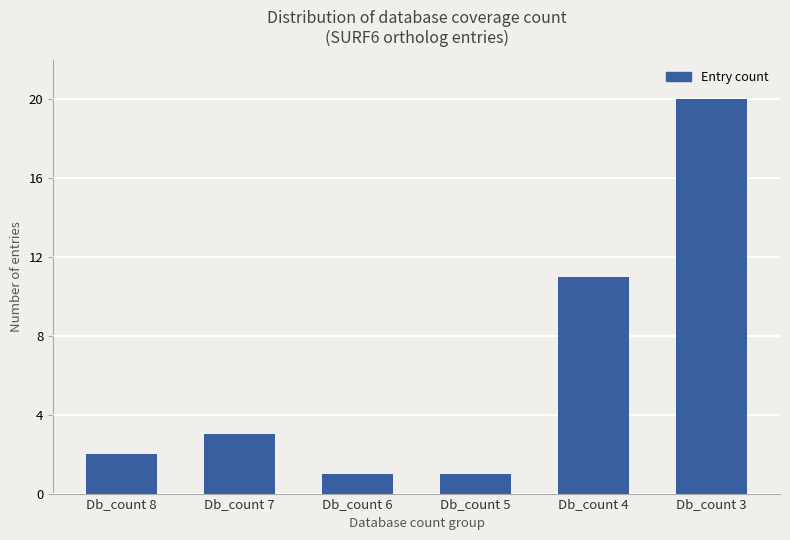

True or false: the data shows 1 at Db_count 6.

True